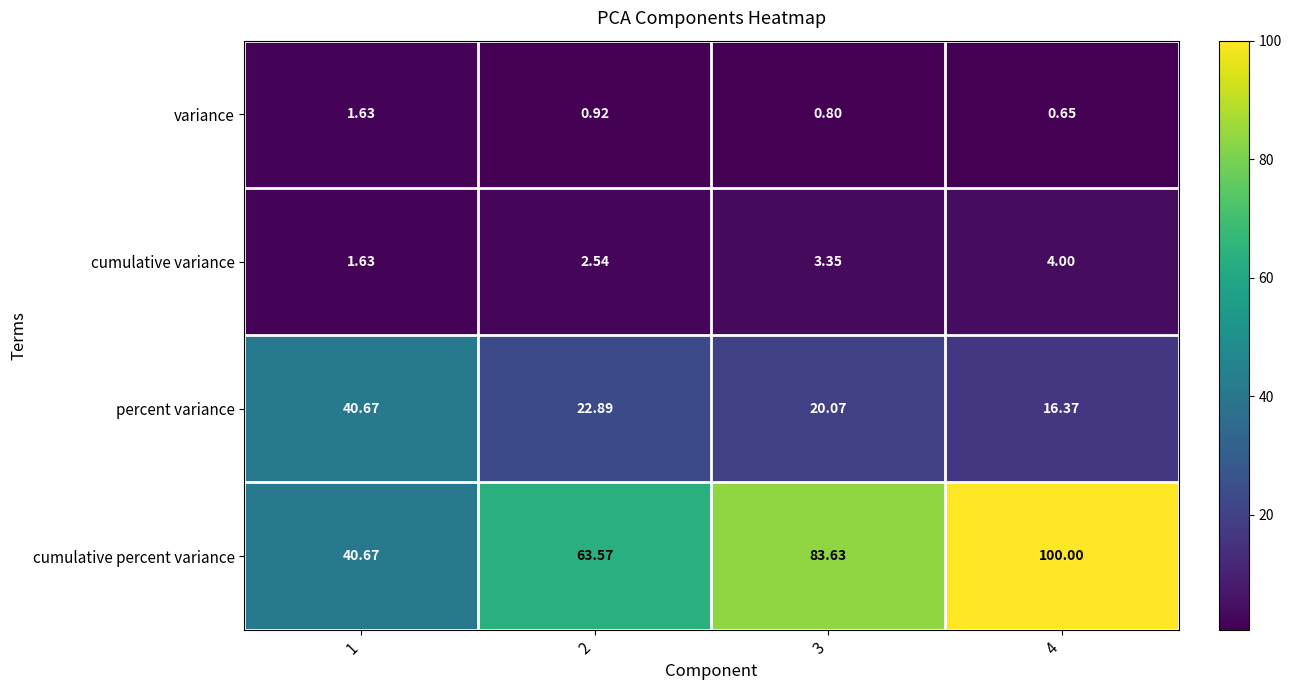

Which series changed the most between 2 and 3?

cumulative percent variance